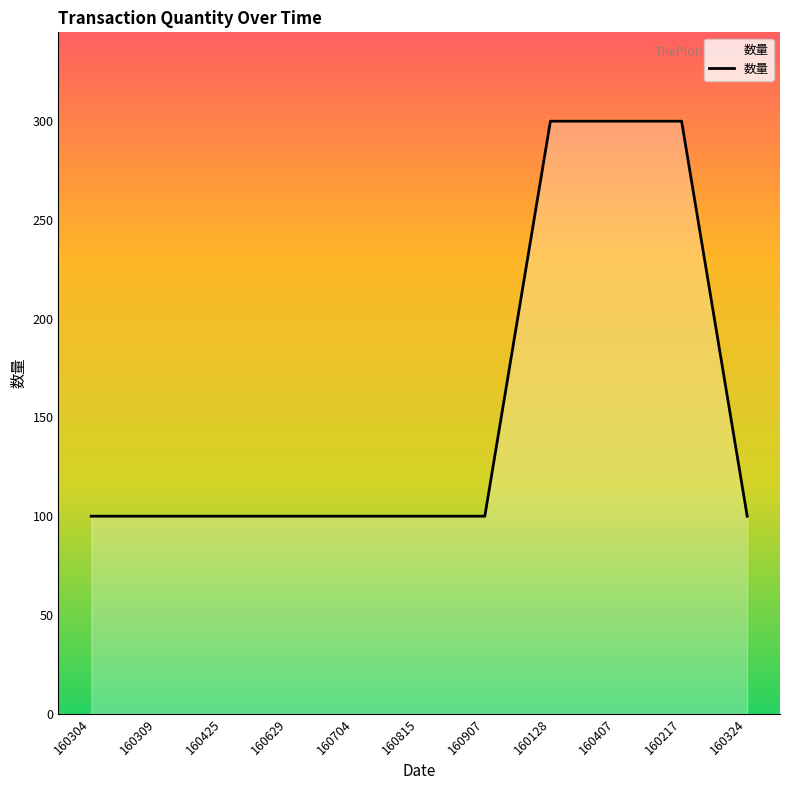

Reading right to left, transcribe all the data shown in this chart.

160324=100	160217=300	160407=300	160128=300	160907=100	160815=100	160704=100	160629=100	160425=100	160309=100	160304=100